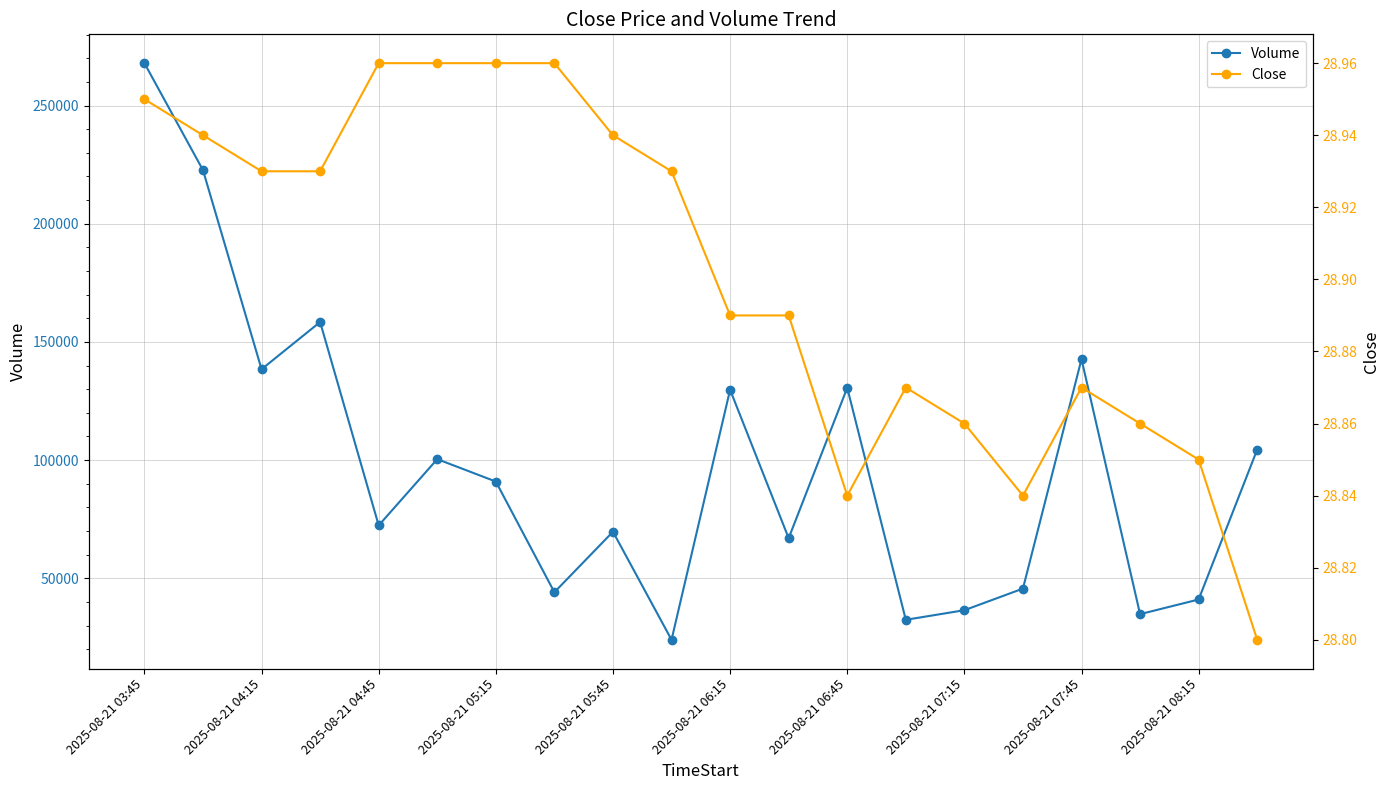

What is the minimum value shown in the chart?

28.8